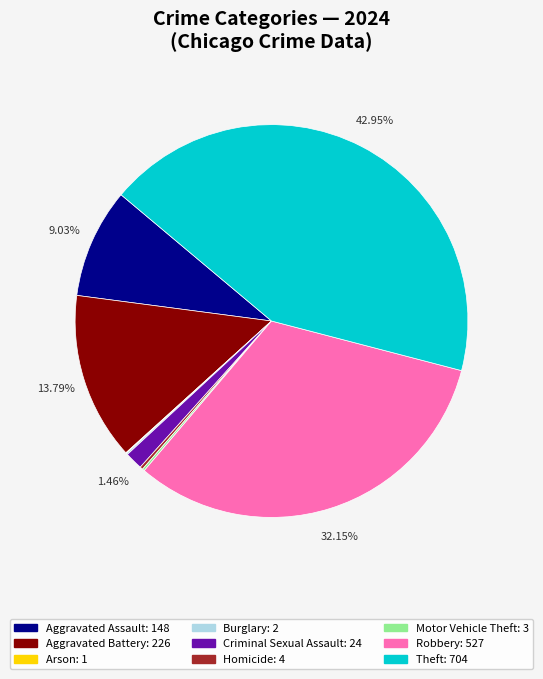

What is the largest slice in the pie chart?

Theft